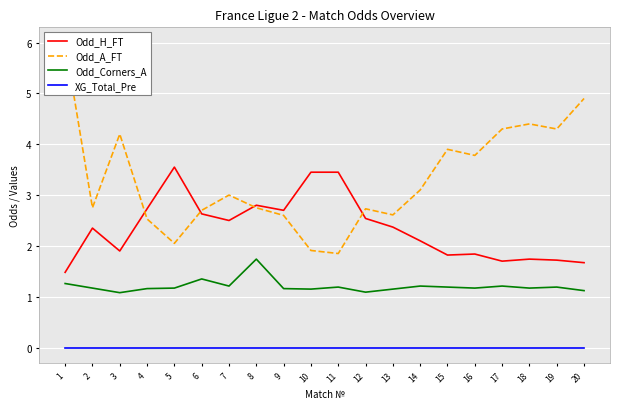

At how many categories does at least one series exceed 2?

20